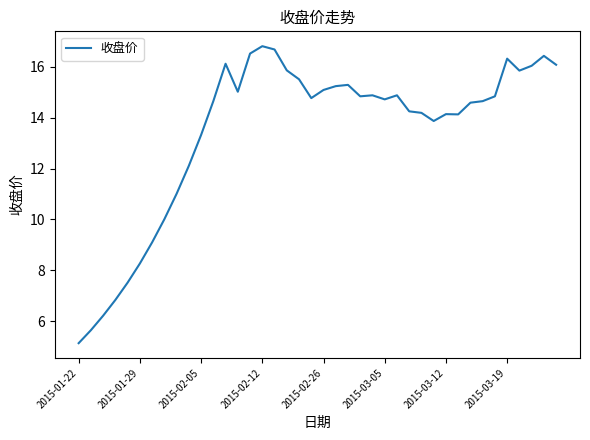

What is the smallest value displayed?

5.1